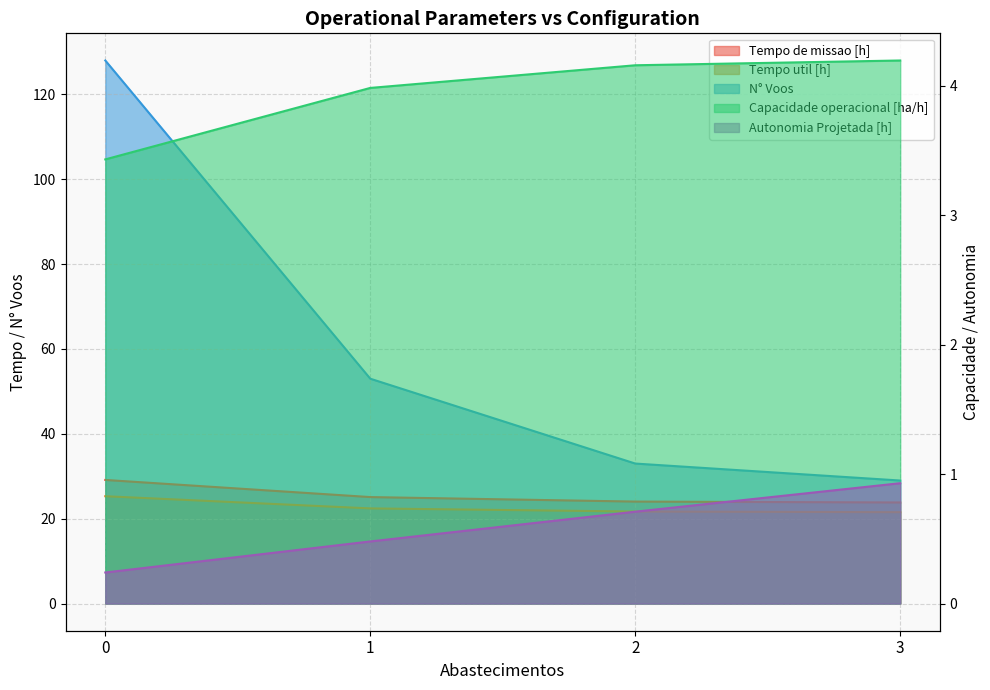

How many data points in Tempo de missao [h] are above 25?

2